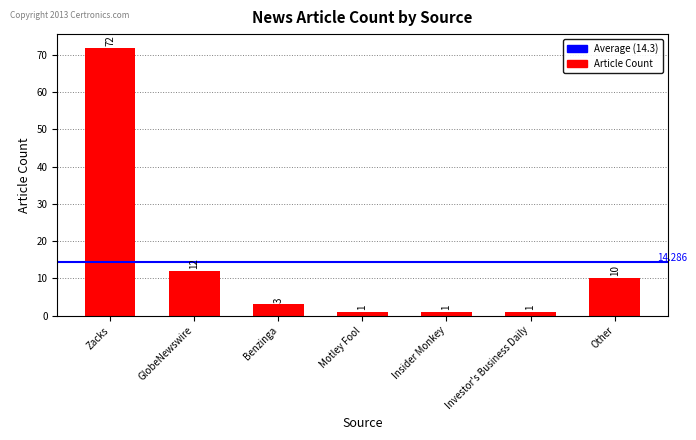

Is it true that the value at Motley Fool is 1?

True